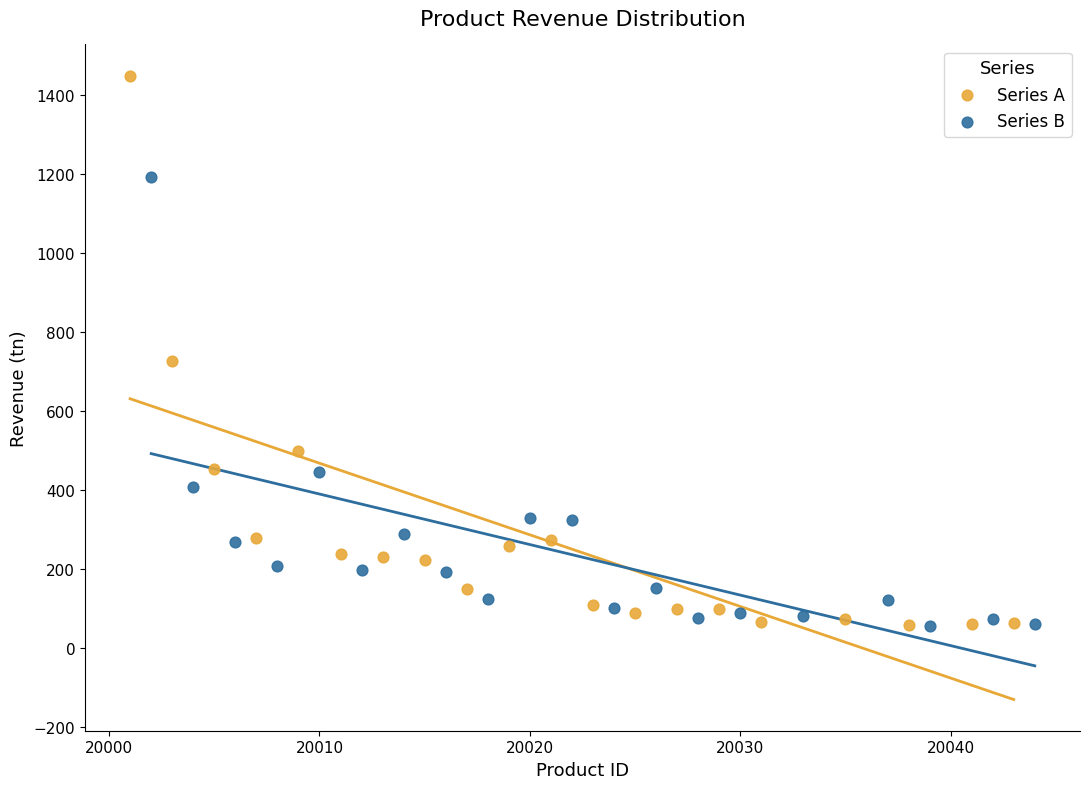

Which series has the widest spread of Y values?

Series A